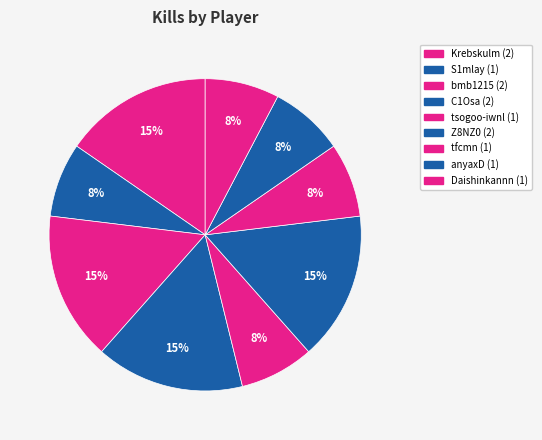

True or false: tsogoo-iwnl accounts for 8% of the total.

True